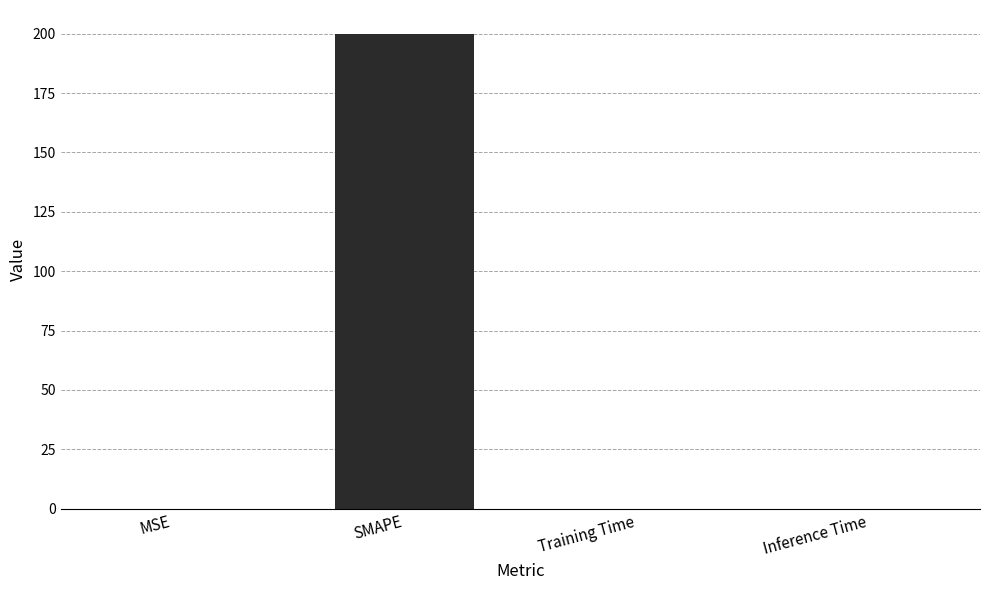

Which has a higher value, SMAPE or Training Time?

SMAPE